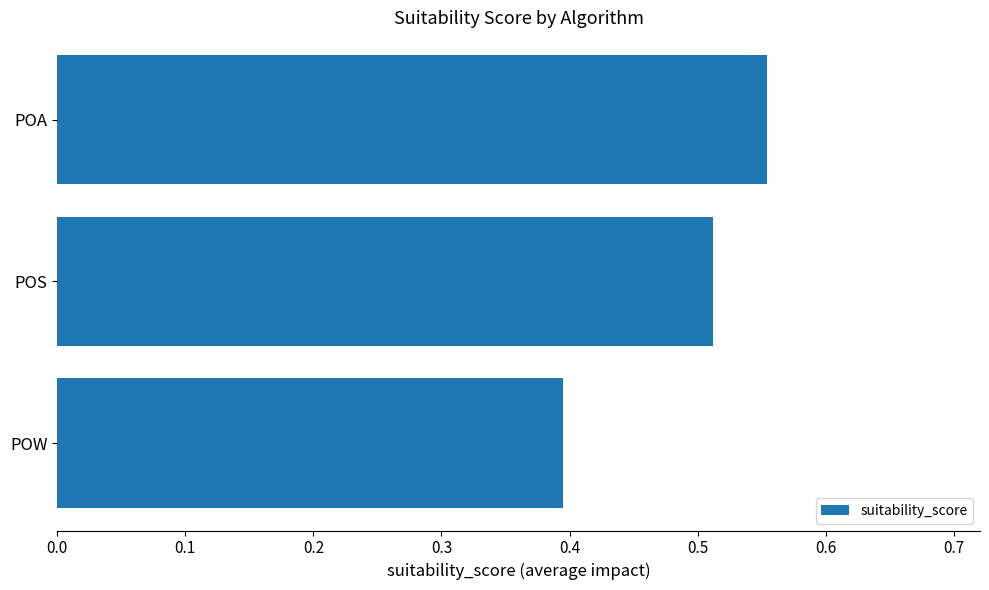

Count the number of categories in the chart.

3